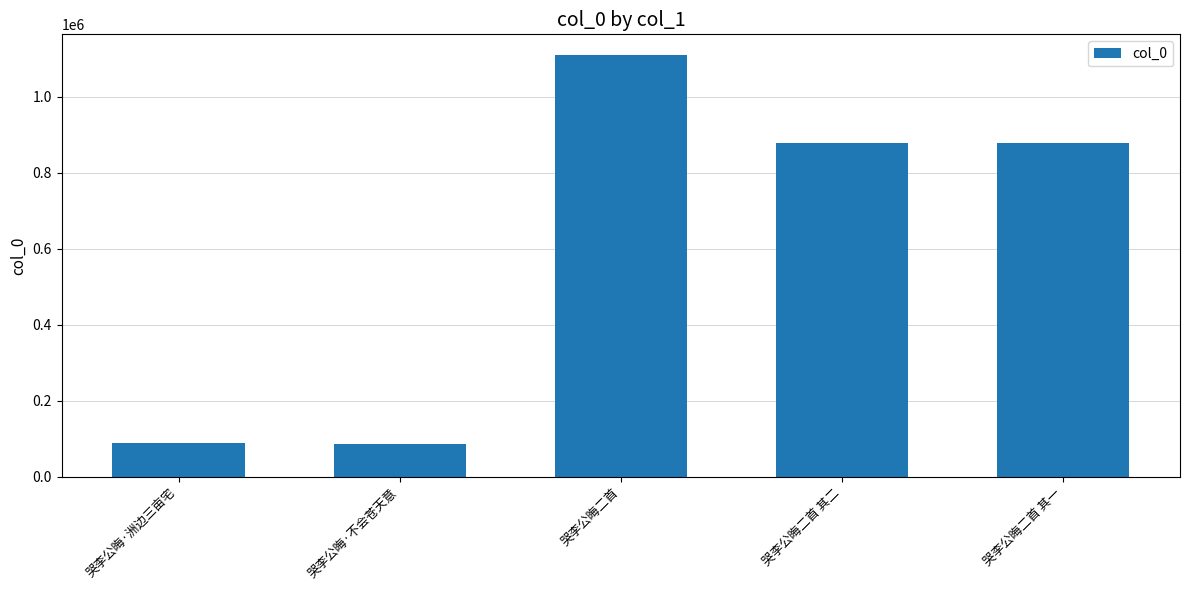

Which has a higher value, 哭李公晦·不会苍天意 or 哭李公晦二首?

哭李公晦二首